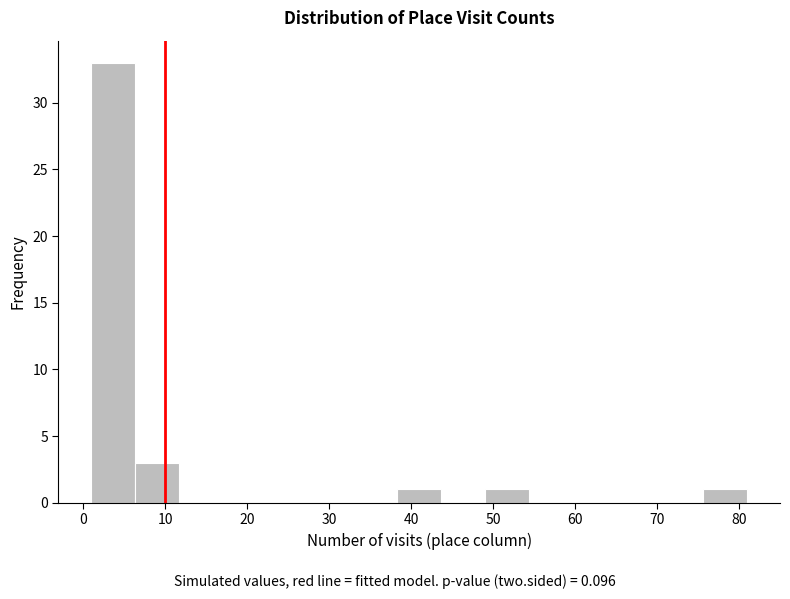

Which range on the x-axis has the tallest bar?

1 to 6